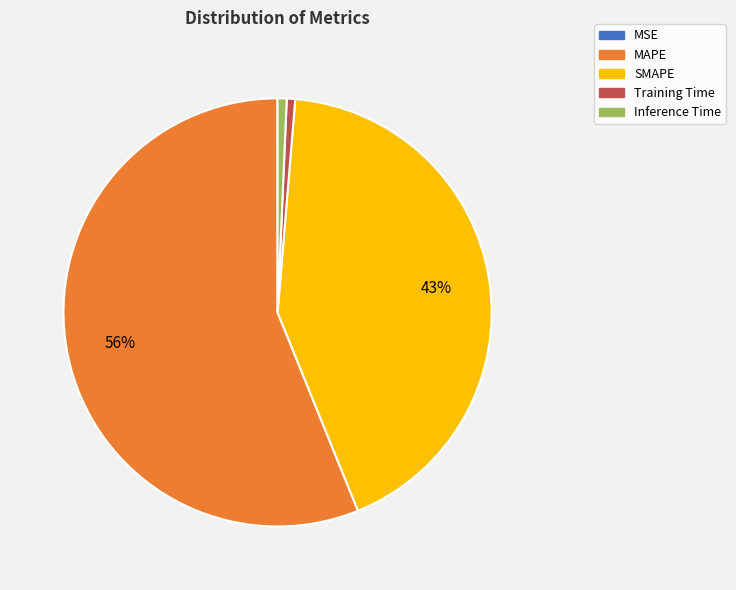

Combined, do SMAPE and Inference Time account for over 50%?

No